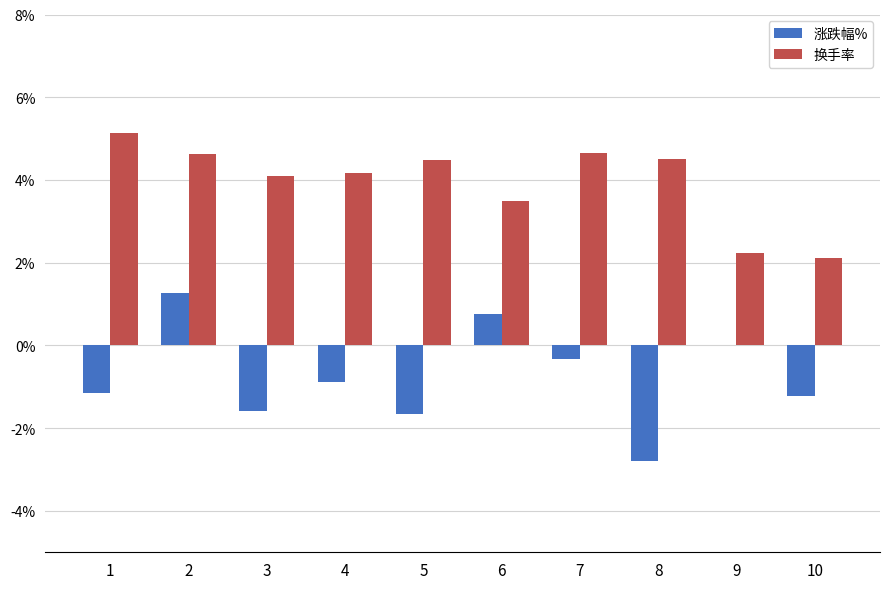

Between 2 and 6, which series saw the biggest shift?

换手率